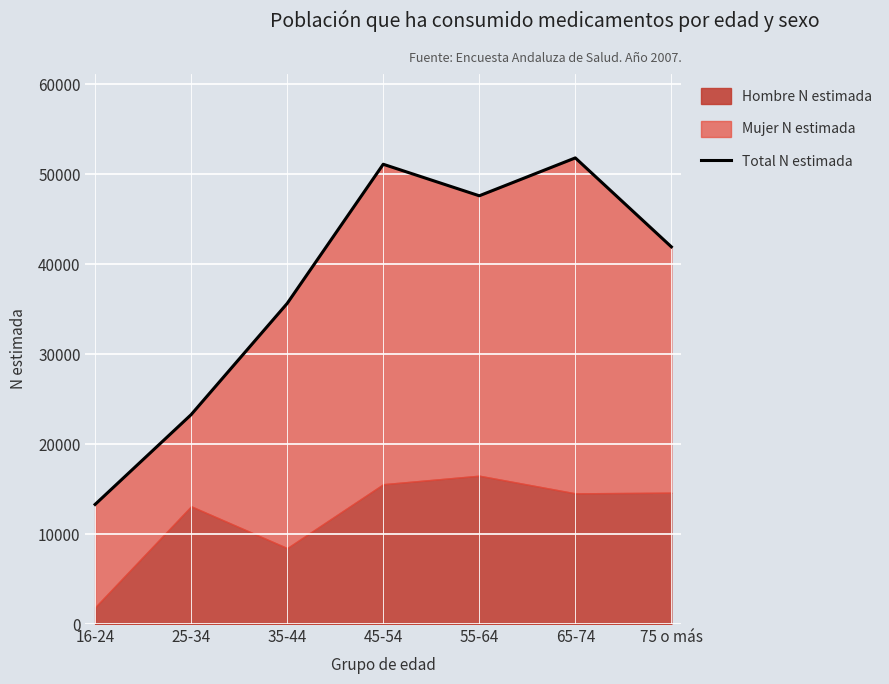

Reading left to right, list all the values displayed in this chart.

13295	23278	35642	51114	47609	51820	41932